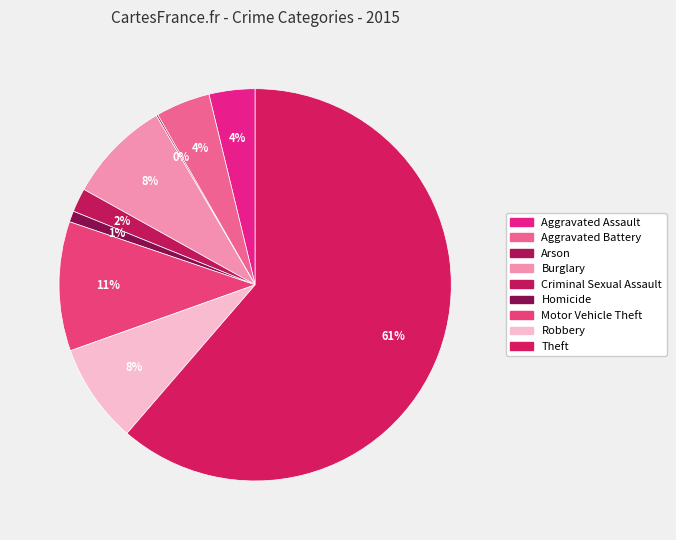

How many segments does this pie chart have?

9